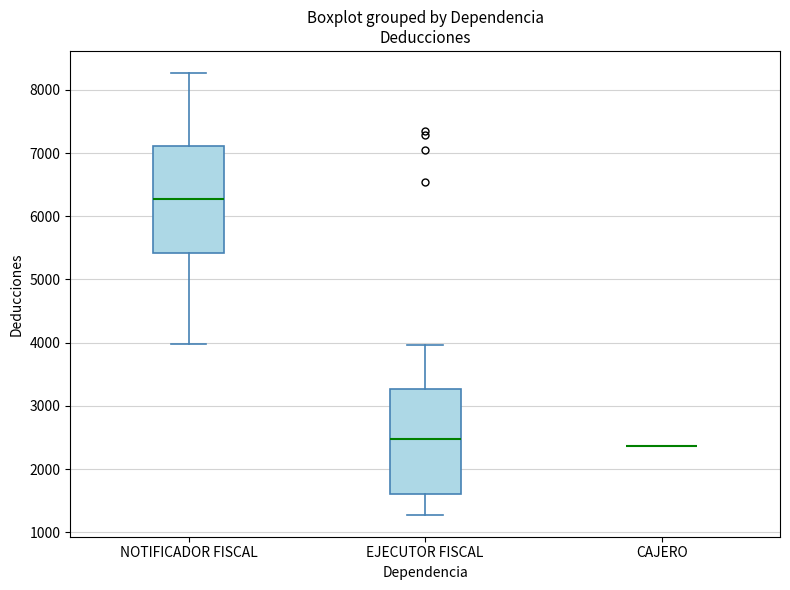

Reading left to right, read every box against the y-axis: the position of its median line, the range the box covers, and the ends of its whiskers. The values are not printed on the chart, so give them approximately, as read against the axis.

NOTIFICADOR FISCAL: median 6300, box 5400 to 7100, whiskers 4000 to 8300
EJECUTOR FISCAL: median 2500, box 1600 to 3300, whiskers 1300 to 4000
CAJERO: box collapsed to a line at 2400, whiskers 2400 to 2400